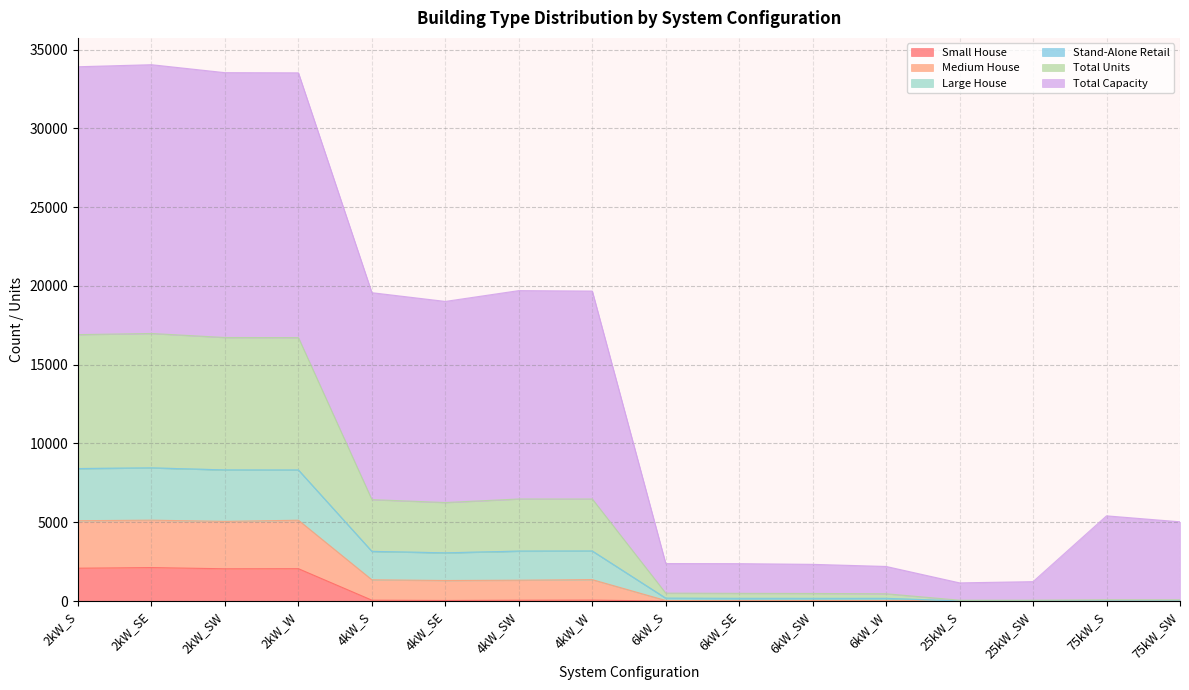

Which label corresponds to the smallest value in the chart?

6kW_S